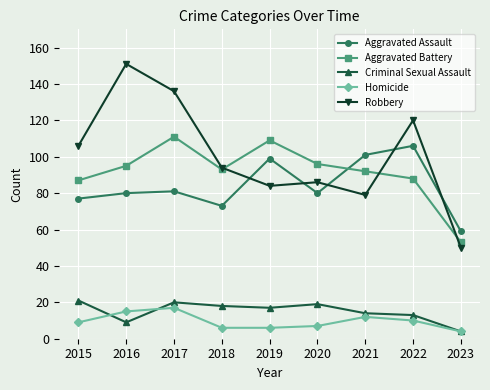

How many lines are shown in the chart?

5